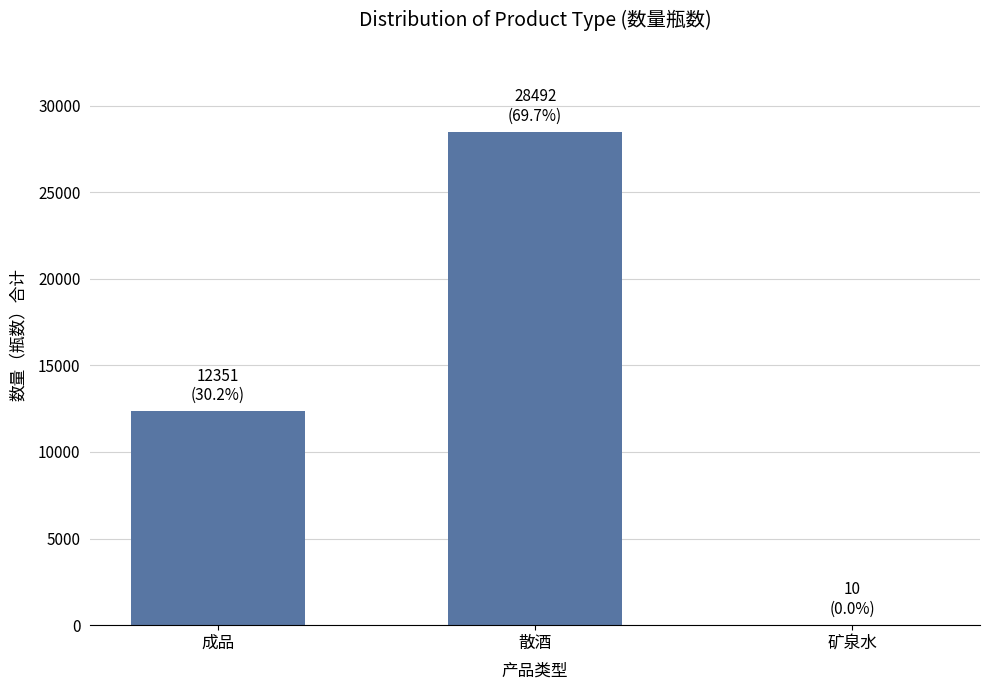

Reading left to right, list all the values displayed in this chart.

成品=12351	散酒=28492	矿泉水=10